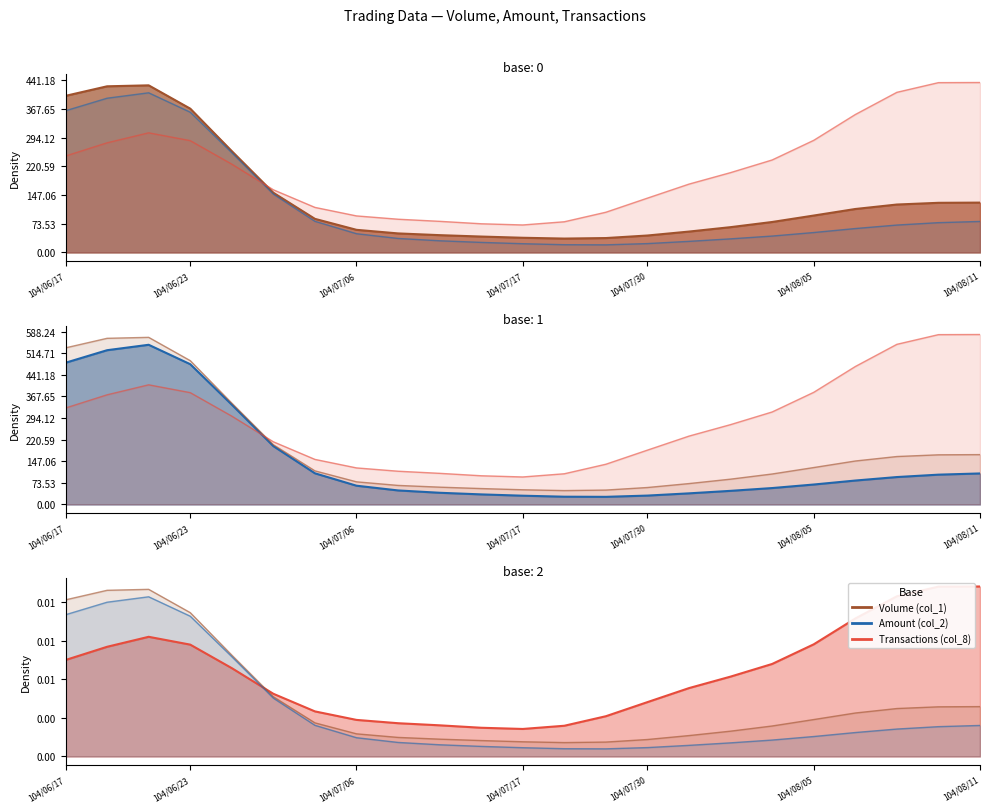

The Transactions (col_8) series shows 3 at 104/07/06. True or false?

False